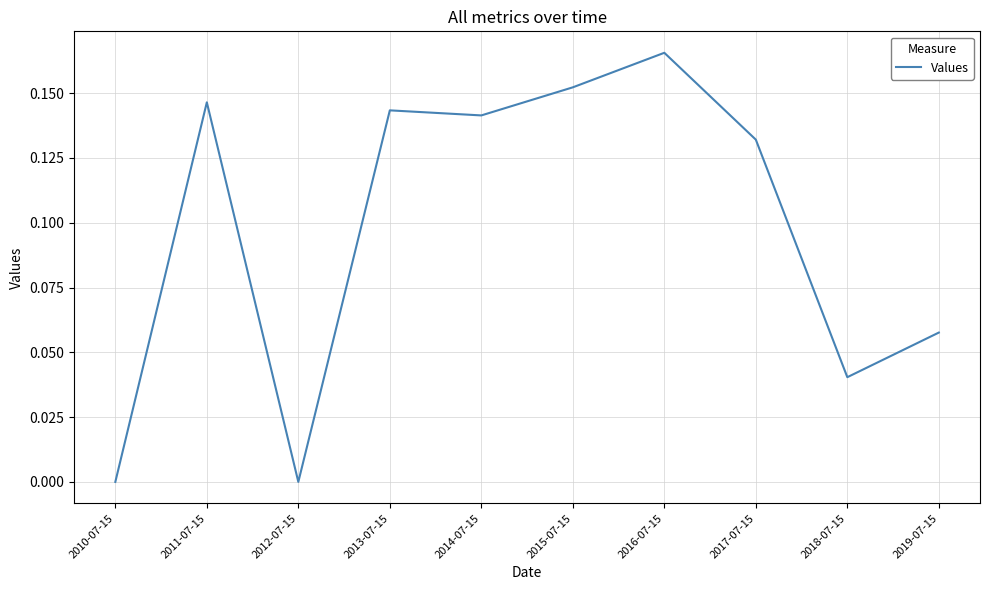

Does the chart have visible grid lines?

Yes